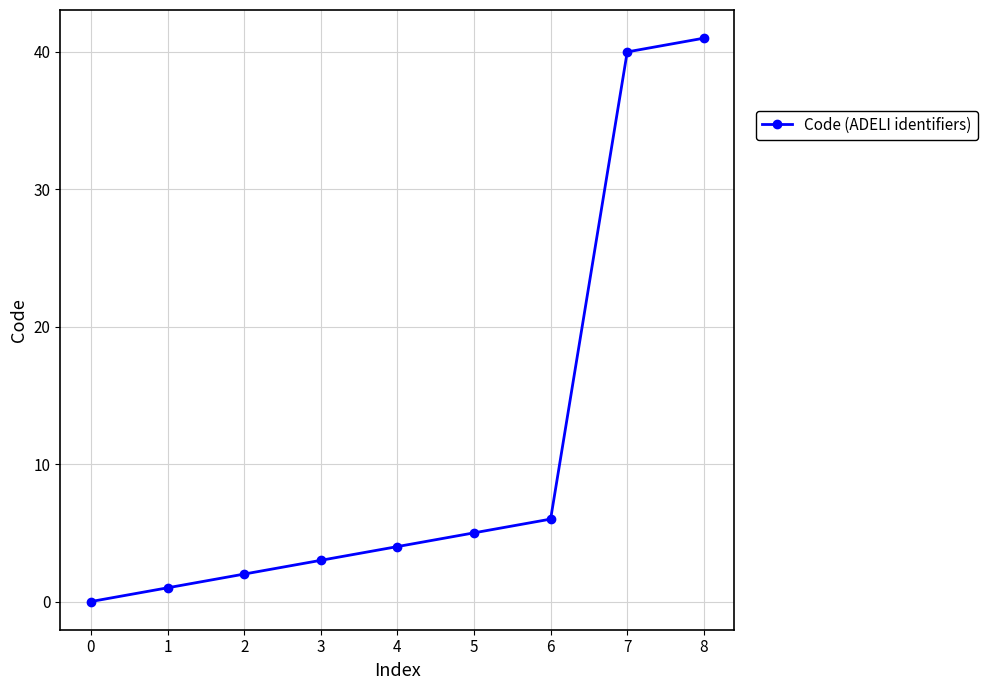

Rank the categories by value from lowest to highest.

0, 1, 2, 3, 4, 5, 6, 7, 8